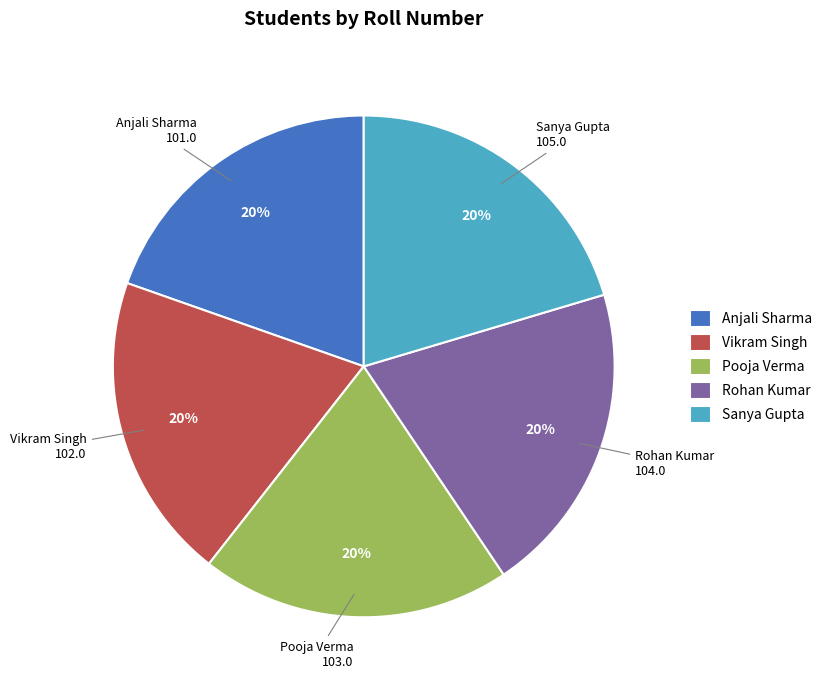

To the nearest percent, what portion does Anjali Sharma represent?

20%